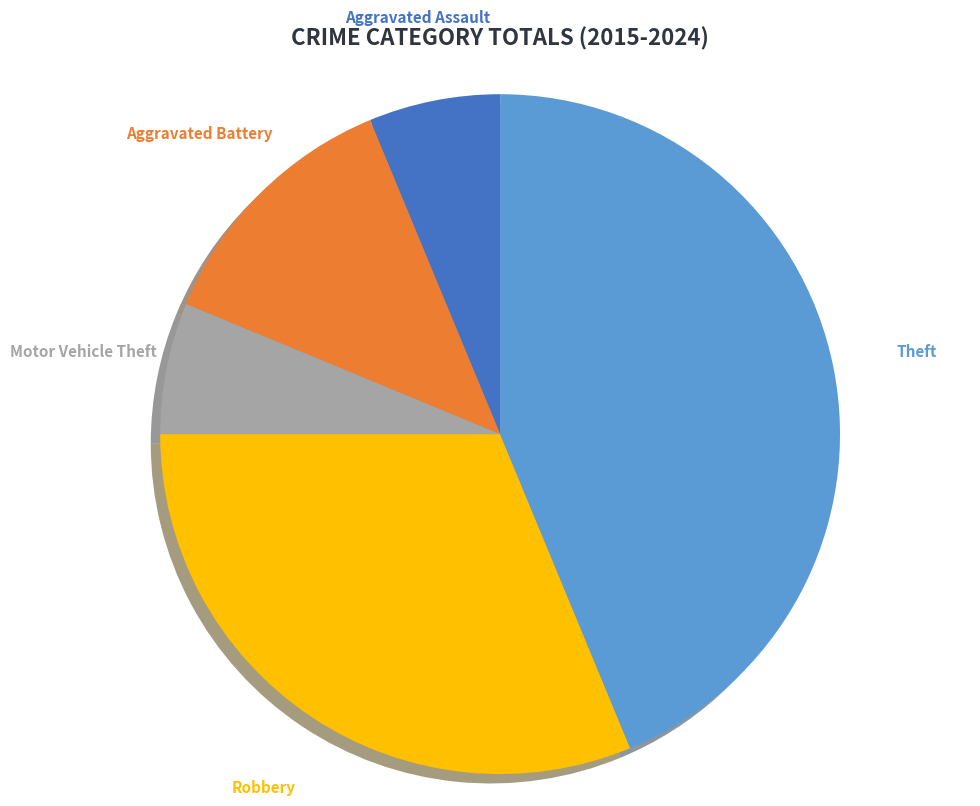

Is there any slice that represents more than half of the pie?

No